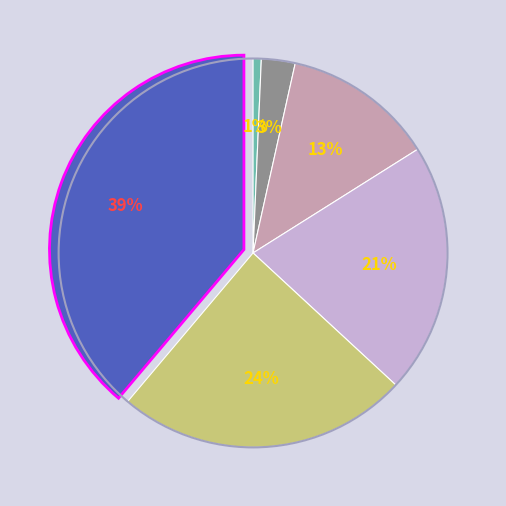

To the nearest percent, what is the average slice percentage?

17%